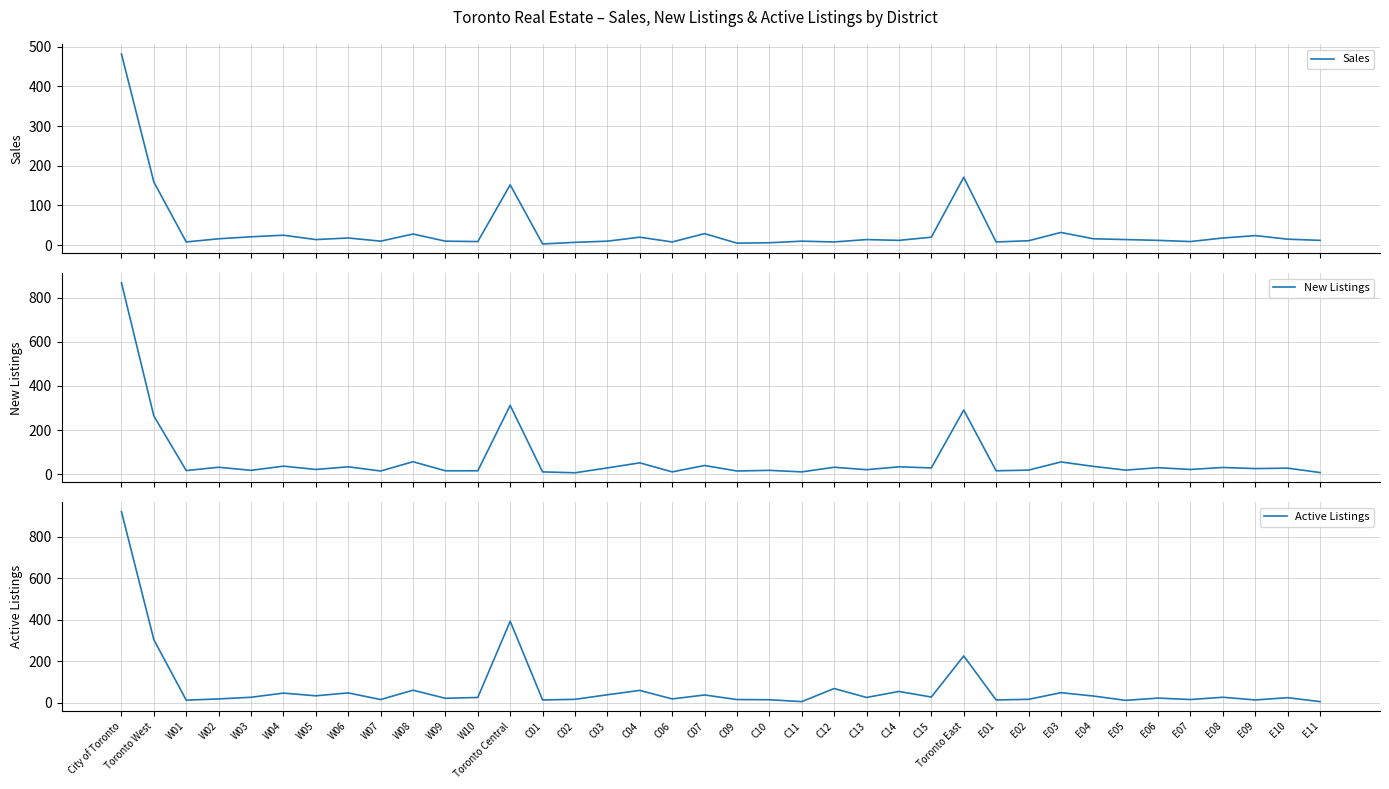

What is the maximum value for New Listings?

867